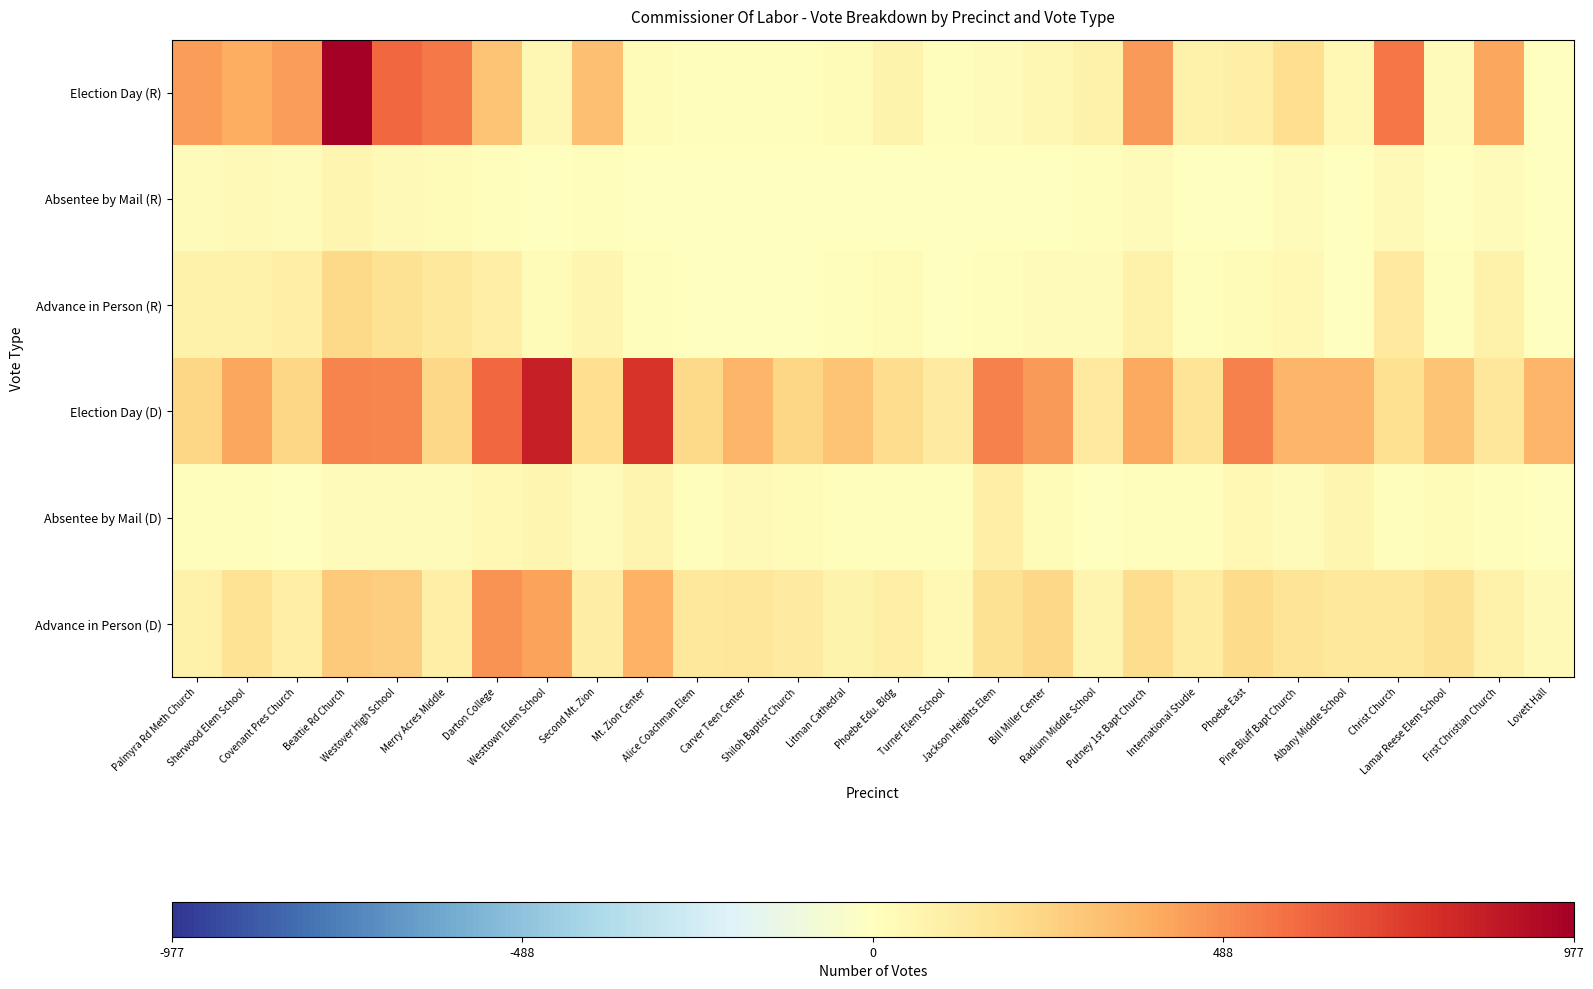

Which category has the highest value across all series?

Beattie Rd Church